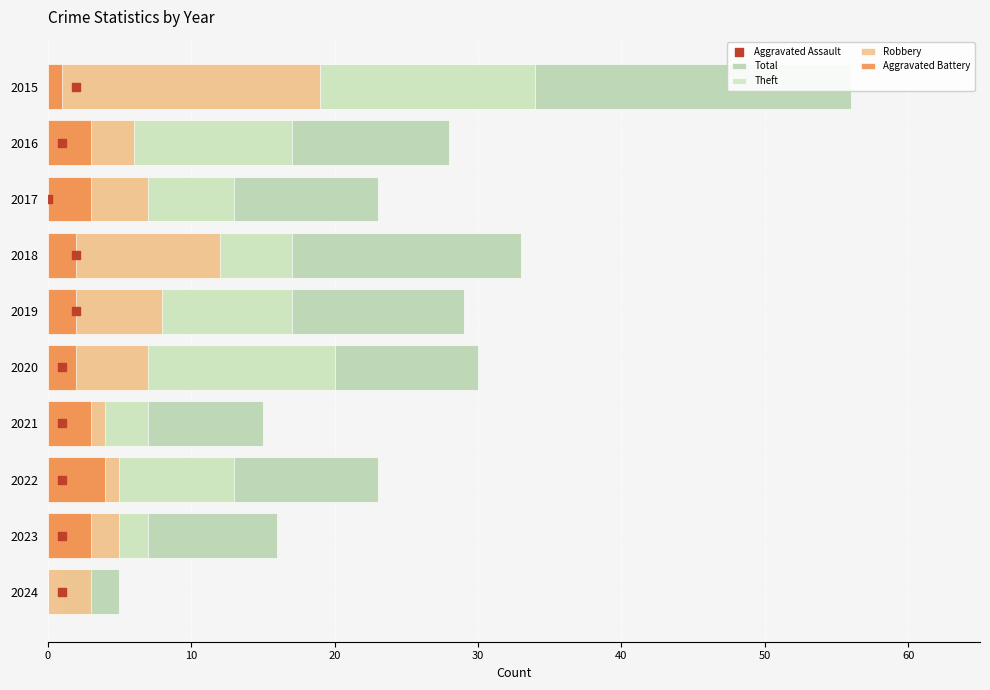

Which series reaches the maximum Y coordinate?

Total